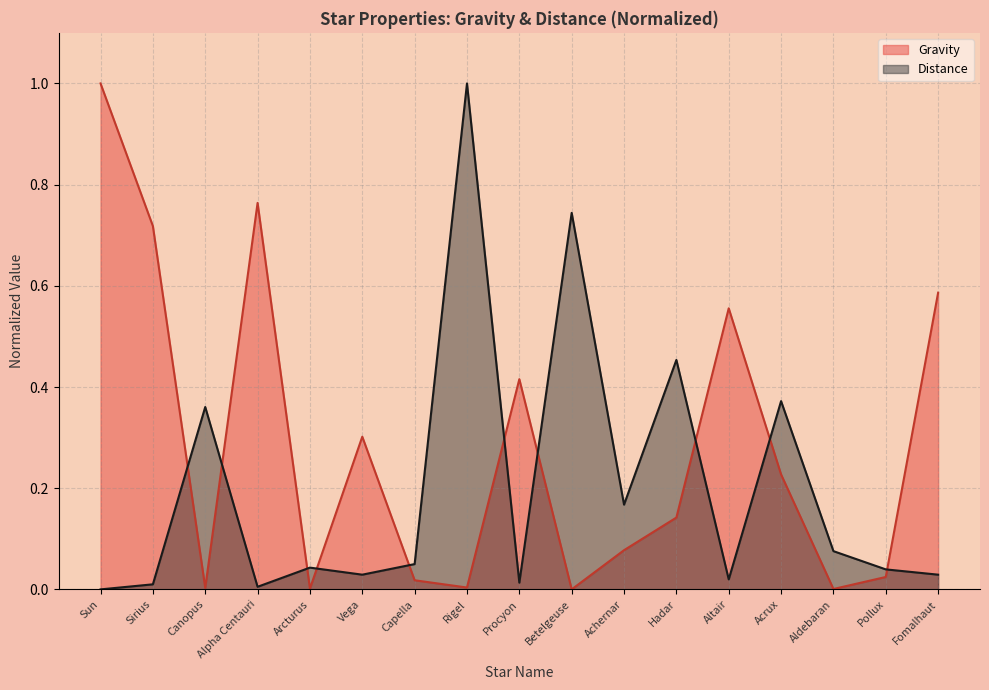

In Distance_norm, how many points are higher than both neighbors (excluding endpoints)?

6